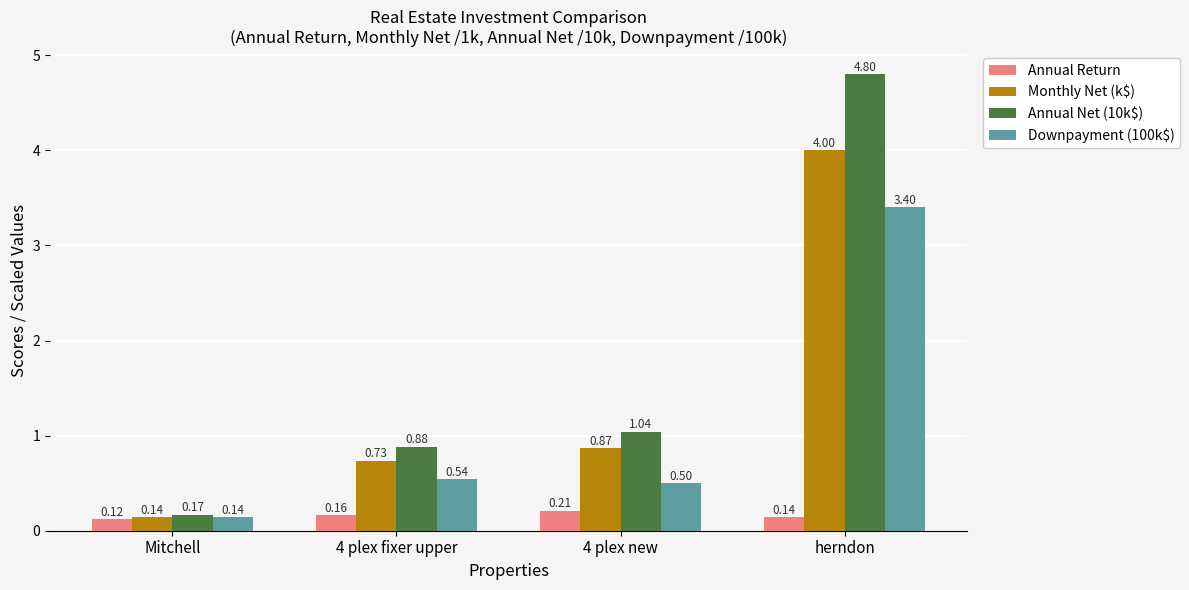

What are all the series names shown in the legend?

Annual Return, Monthly Net (k$), Annual Net (10k$), Downpayment (100k$)